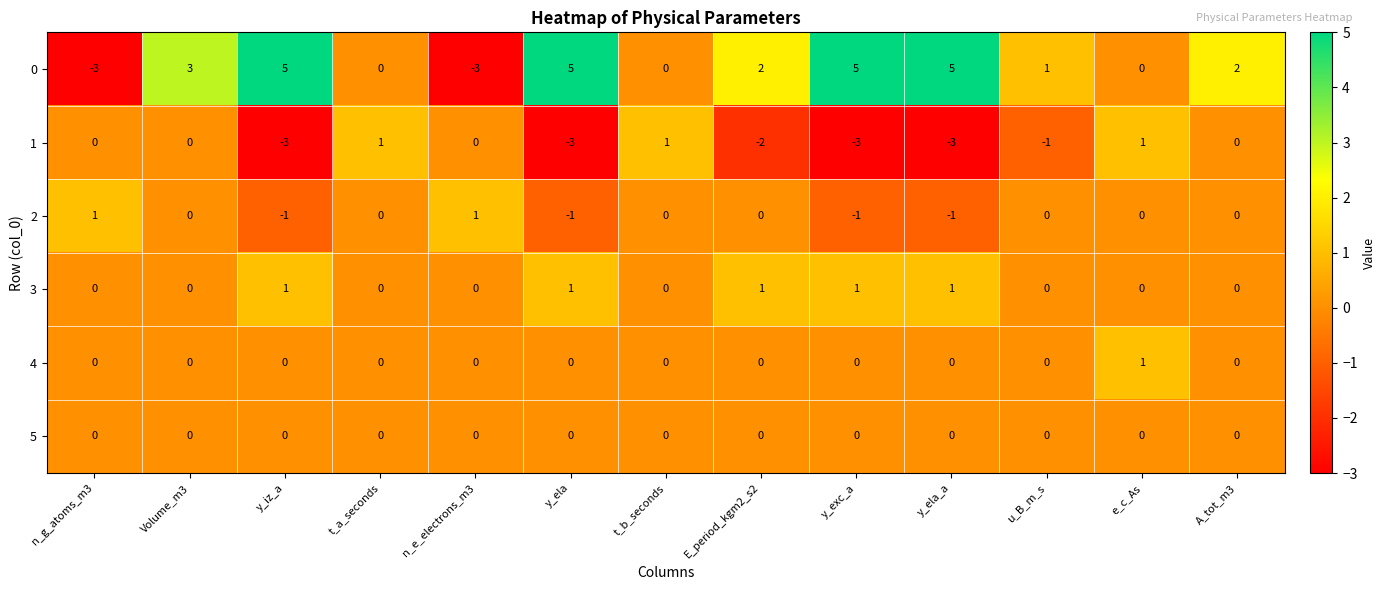

The 1 series shows -3 at y_exc_a. True or false?

True